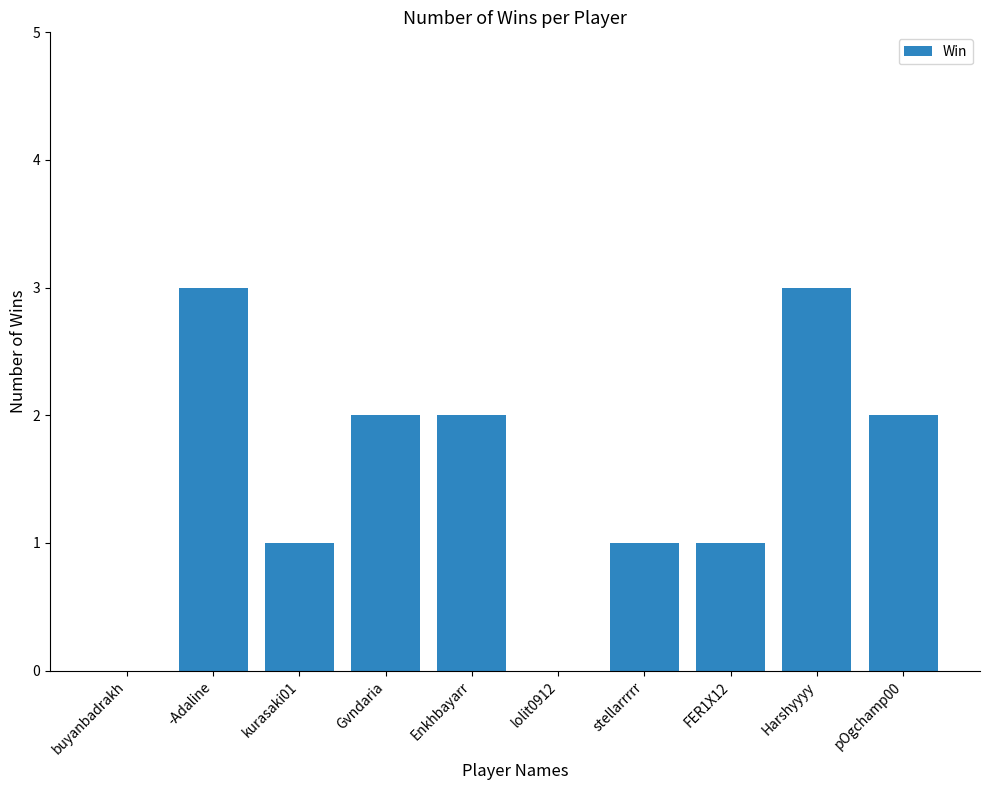

What is the sum of the values at stellarrrrr and pOgchamp00?

3